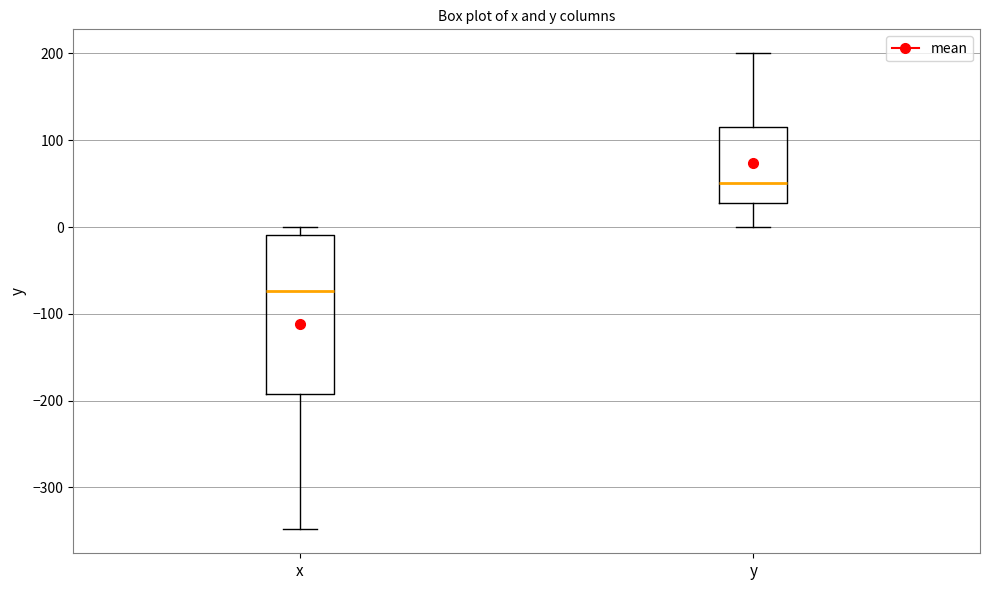

Where does the median line of the box for x sit on the y-axis? The values are not printed on the chart, so give them approximately, as read against the axis.

-70